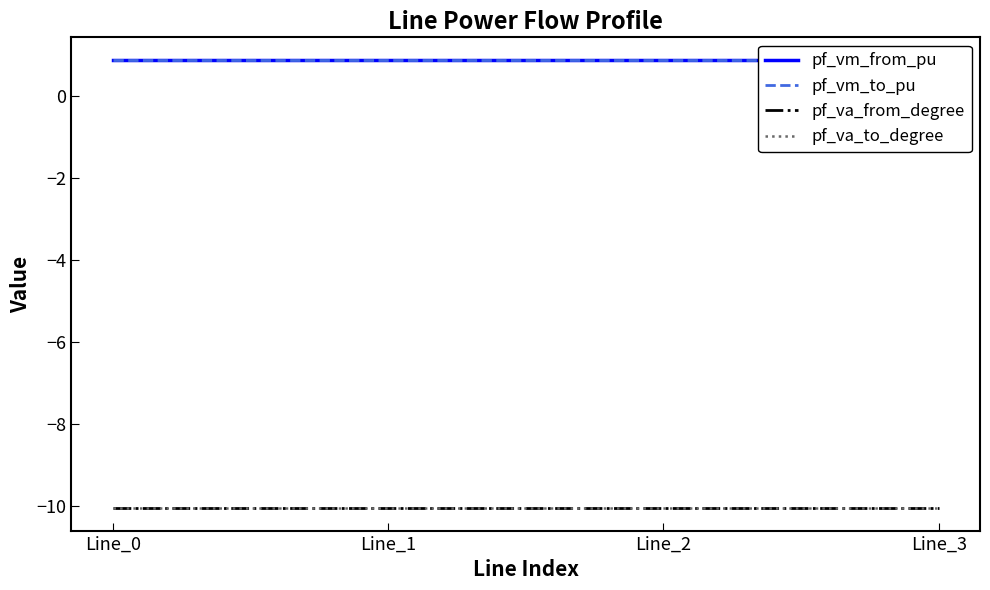

The pf_va_from_degree series shows -15.5 at Line_0. True or false?

False